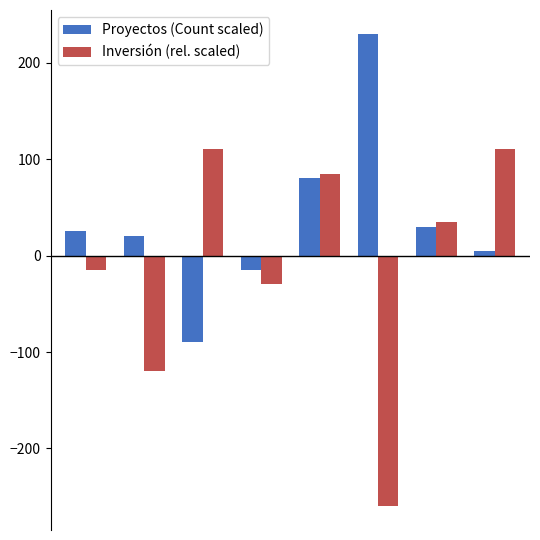

What are all the series names shown in the legend?

Proyectos (Count scaled), Inversión (rel. scaled)